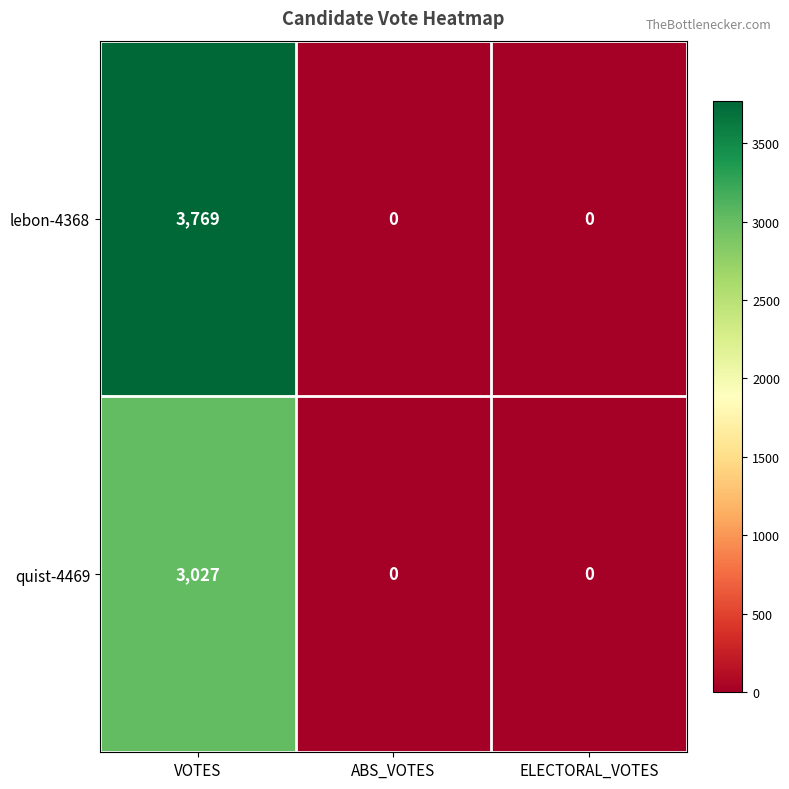

Which series has the largest total across all categories?

lebon-4368